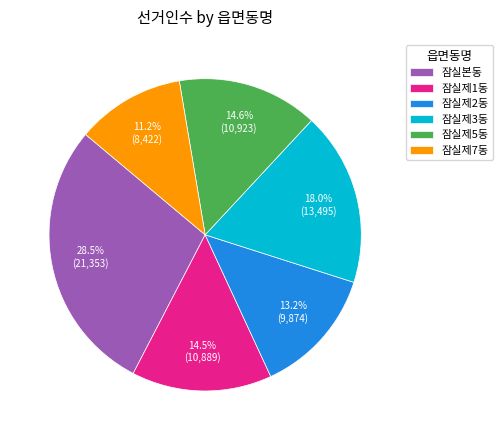

What is the ratio of the value at 잠실제3동 to the value at 잠실제7동?

1.6